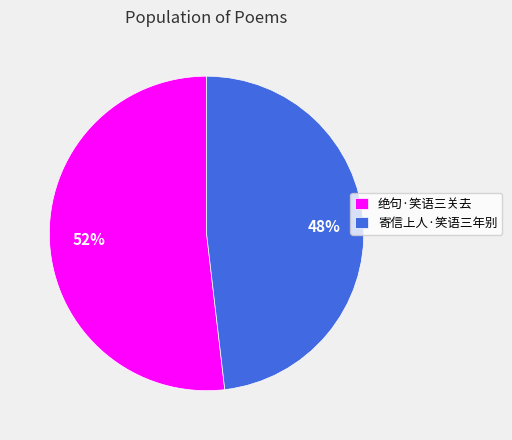

To the nearest percent, what is the combined percentage of 寄信上人·笑语三年别 and 绝句·笑语三关去?

100%